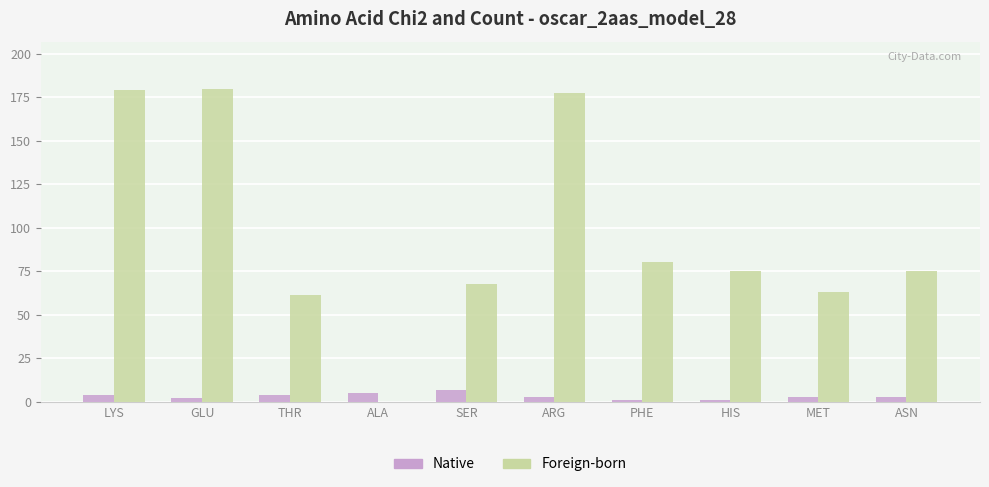

What is the sum of all Foreign-born values?

959.7